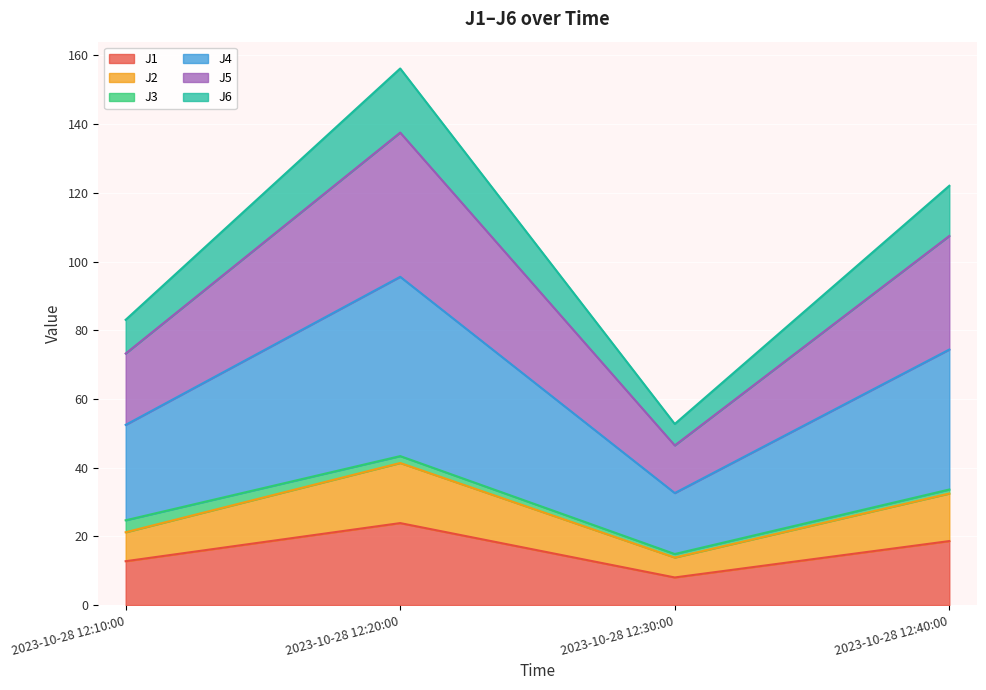

Is it true that J5 equals 107.5 at 2023-10-28 12:40:00?

True